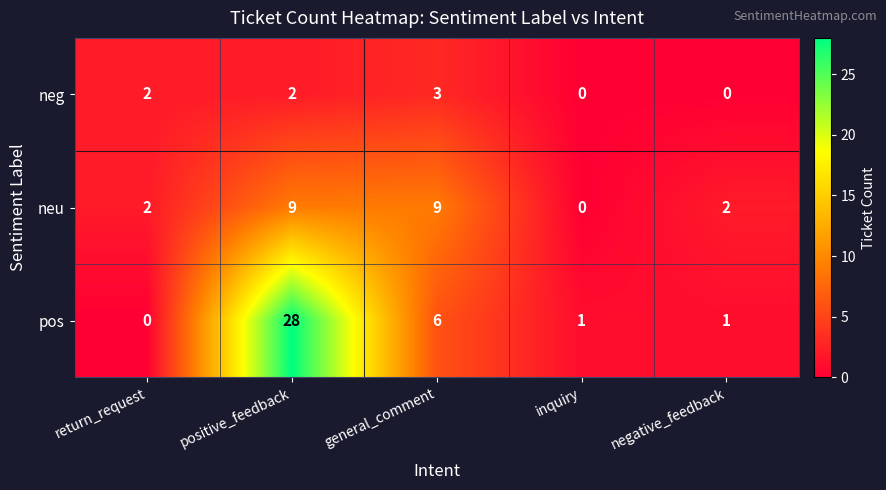

What is the difference between the neu values at general_comment and negative_feedback?

7